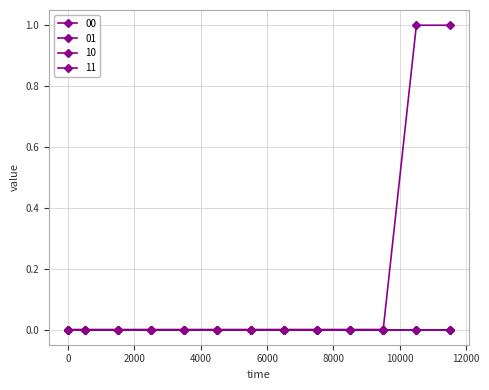

What is the difference between the maximum and second lowest values in the 01 series?

1